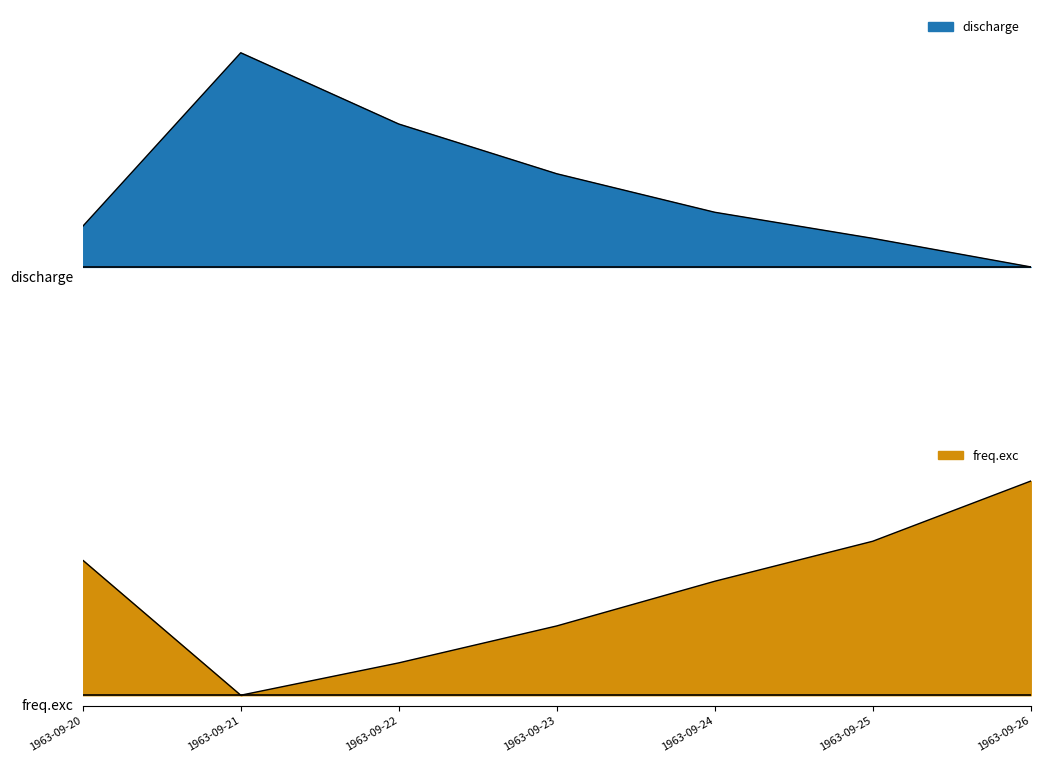

What is the value of the freq.exc point at the 5th from the left?

0.5